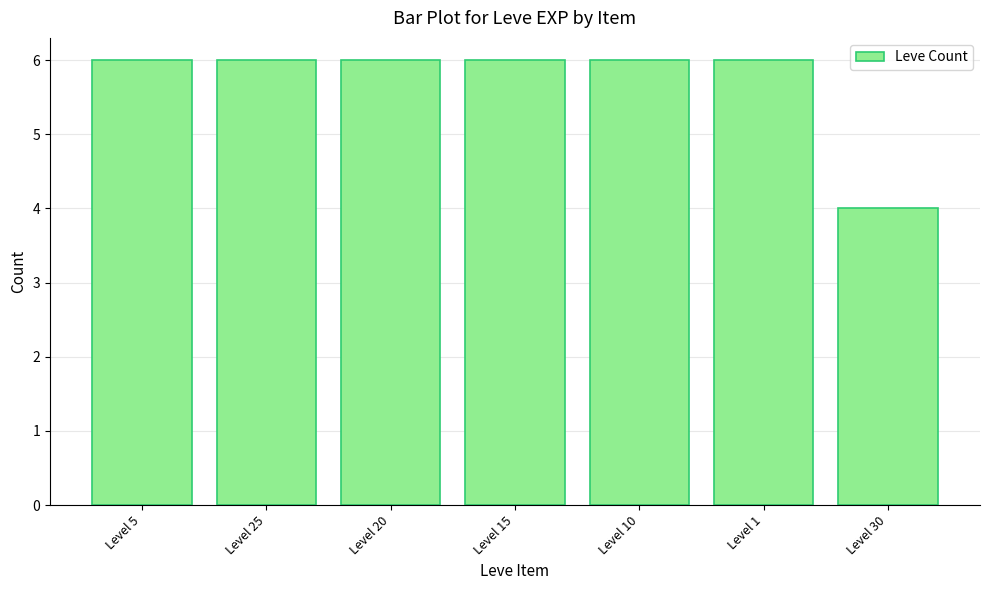

What is the greatest value displayed?

6